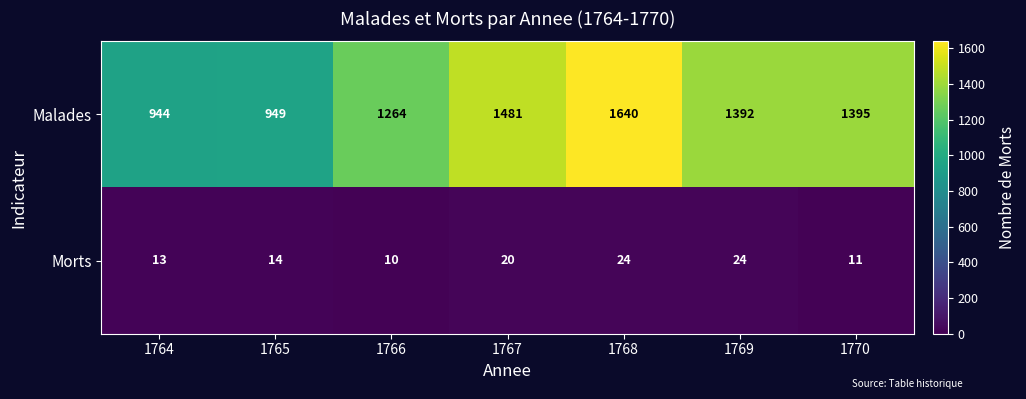

At how many categories does at least one series exceed 322?

7